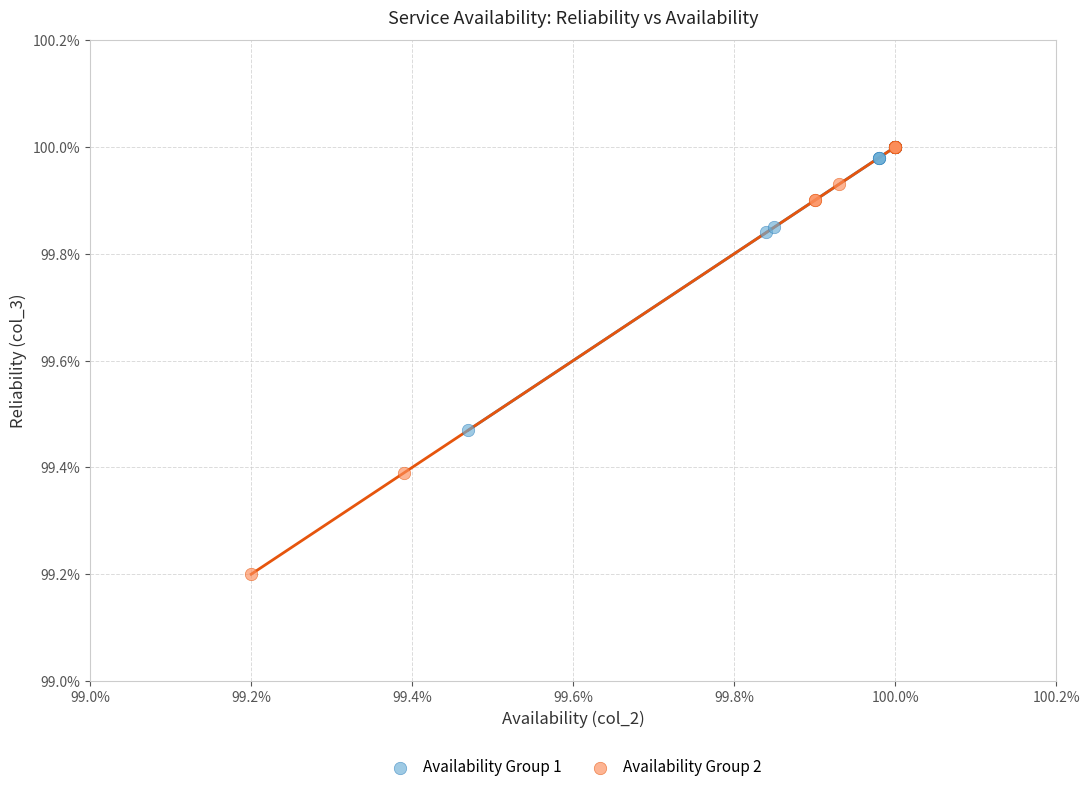

What are all the series names shown in the legend?

Availability Group 1, Availability Group 2